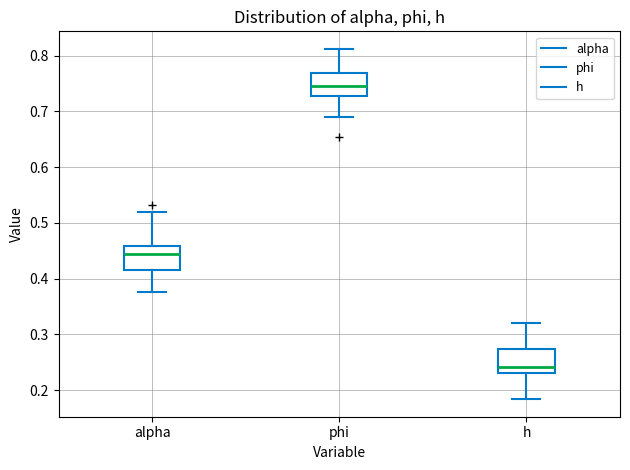

Which box's median line is the lowest?

h